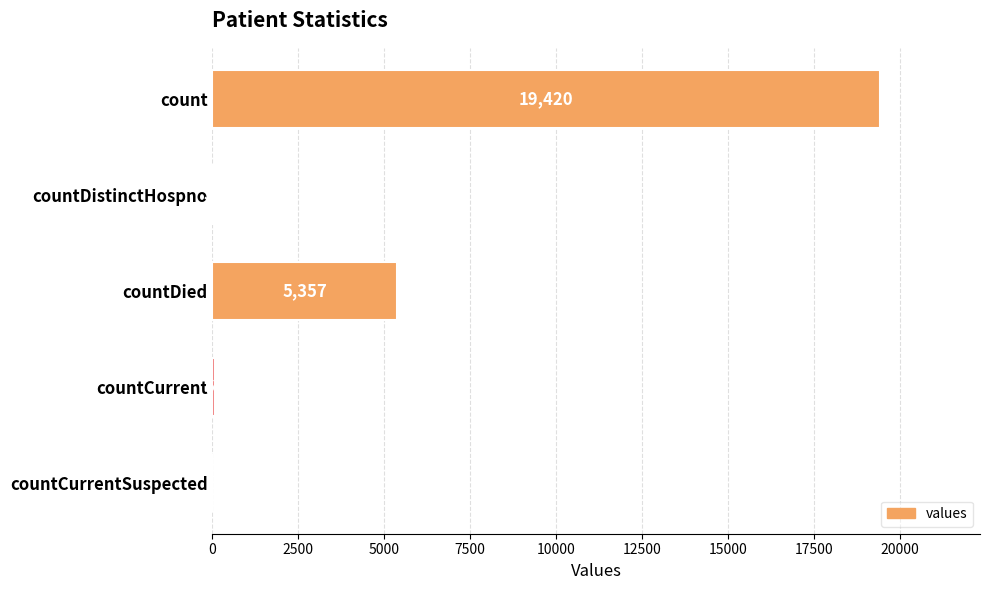

What is the maximum value shown in the chart?

19420